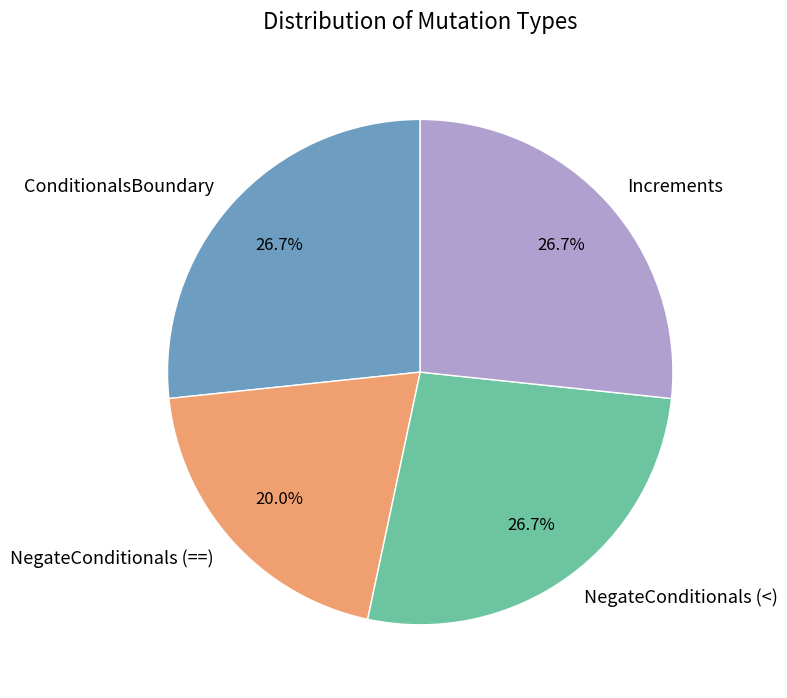

What is the smallest slice in the pie chart?

NegateConditionals (==)